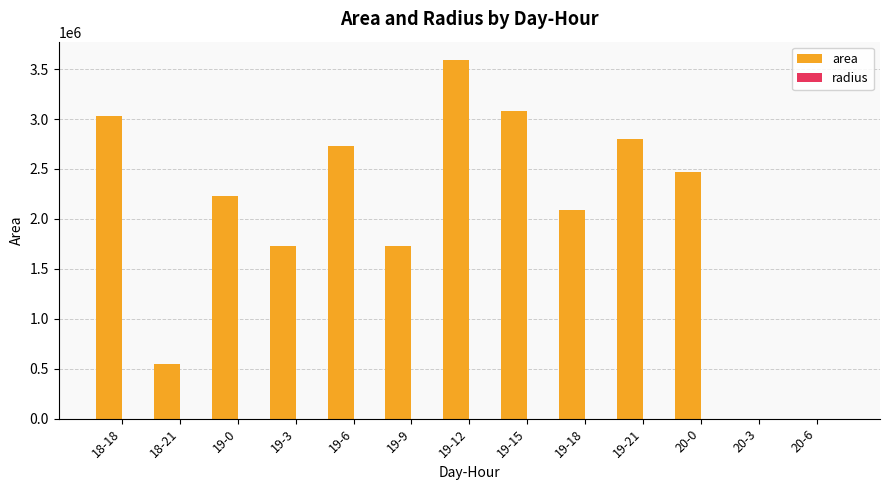

How many series are shown in this chart?

2